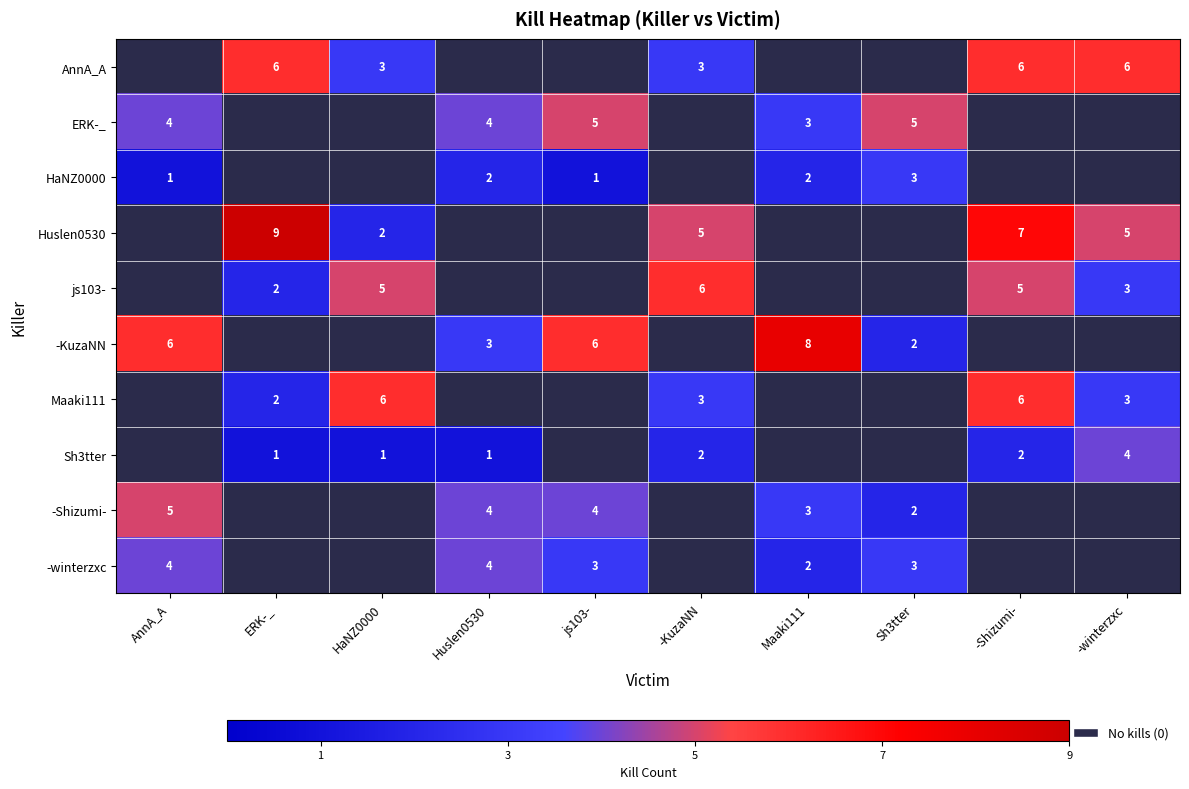

At how many categories does at least one series exceed 5?

8